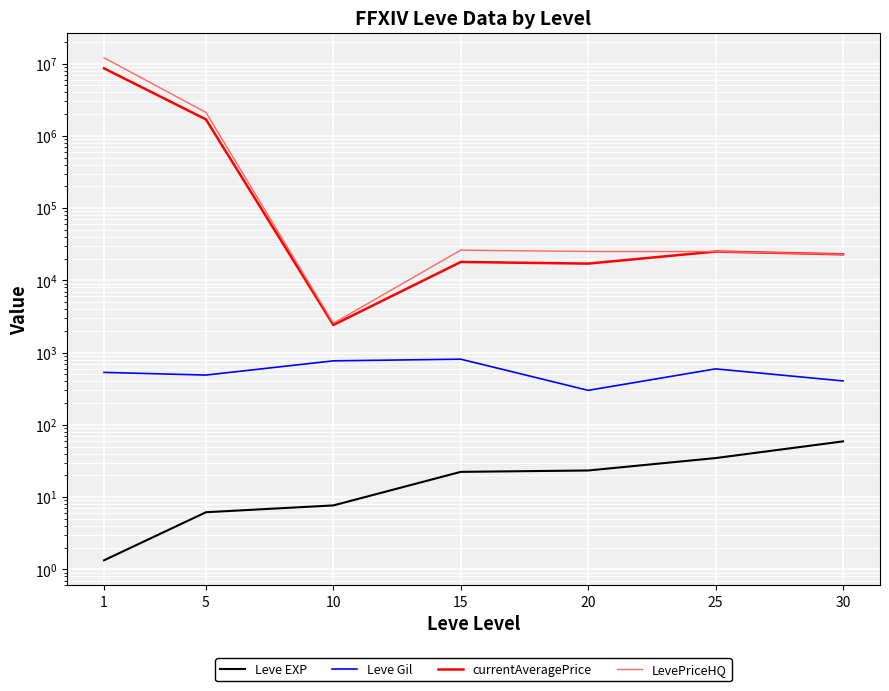

Reading right to left, what are all the values shown in this chart?

Leve EXP: 59.0	34.7	23.3	22.3	7.7	6.2	1.3
Leve Gil: 405.0	595.0	300.0	810.0	768.3	488.3	531.7
currentAveragePrice: 22920.0	25017.0	17040.2	17942.7	2413.0	1687160.2	8589938.2
LevePriceHQ: 22920.0	25017.0	25081.0	26172.0	2547.0	2108948.8	12018487.2